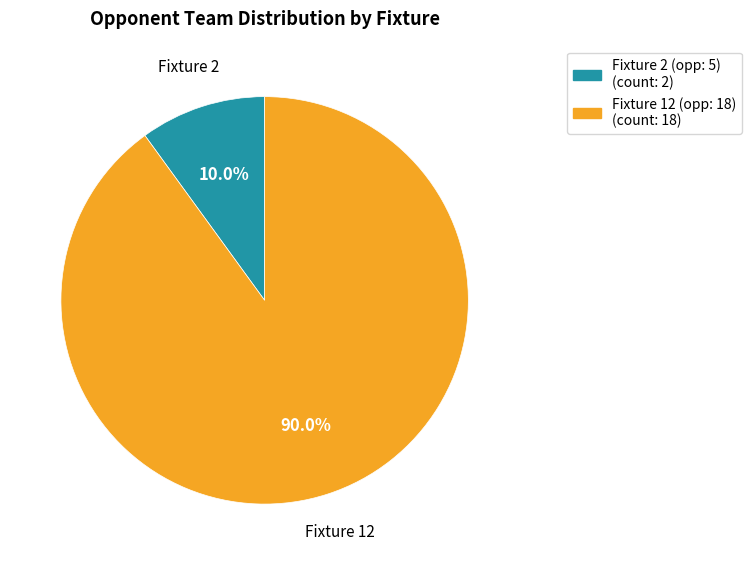

Is there a majority slice in this chart?

Yes